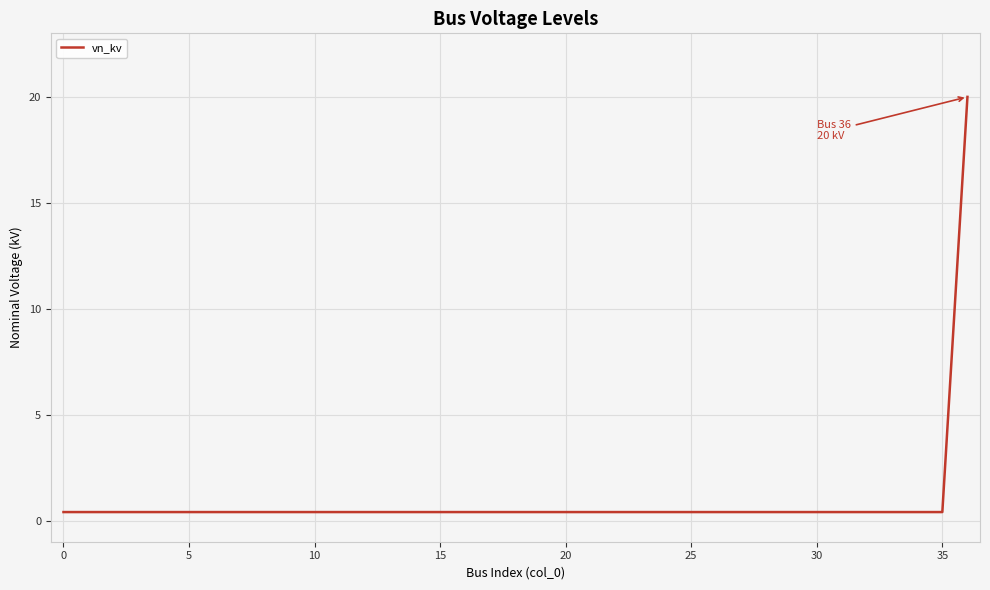

What is the label of the 24th point from the left?

23